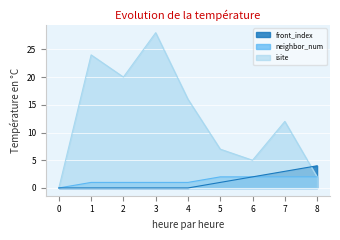

At which category does the chart reach its peak across all series?

3